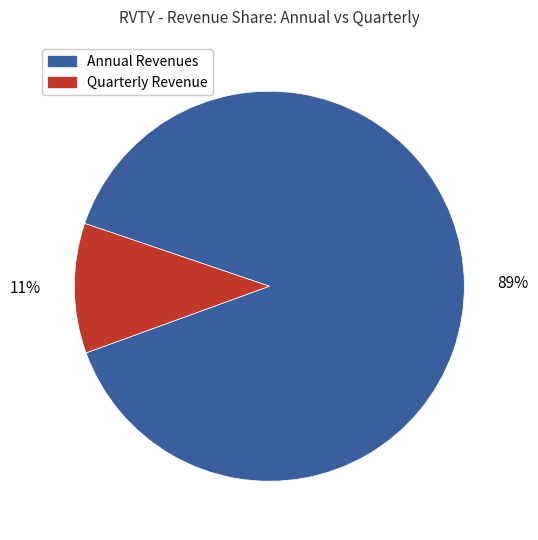

To the nearest percent, what is the average slice percentage?

50%